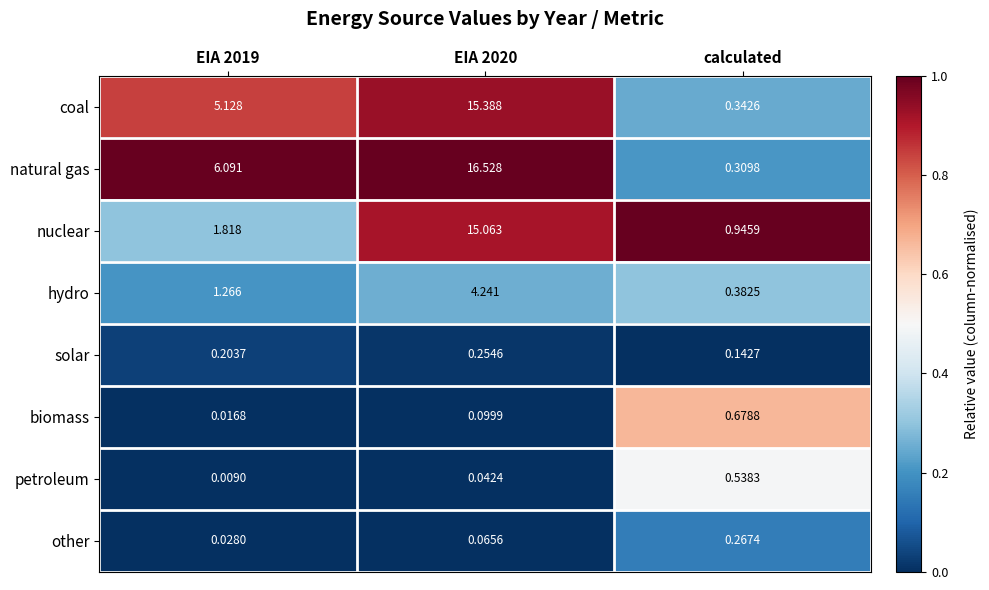

At how many categories does at least one series exceed 0?

3